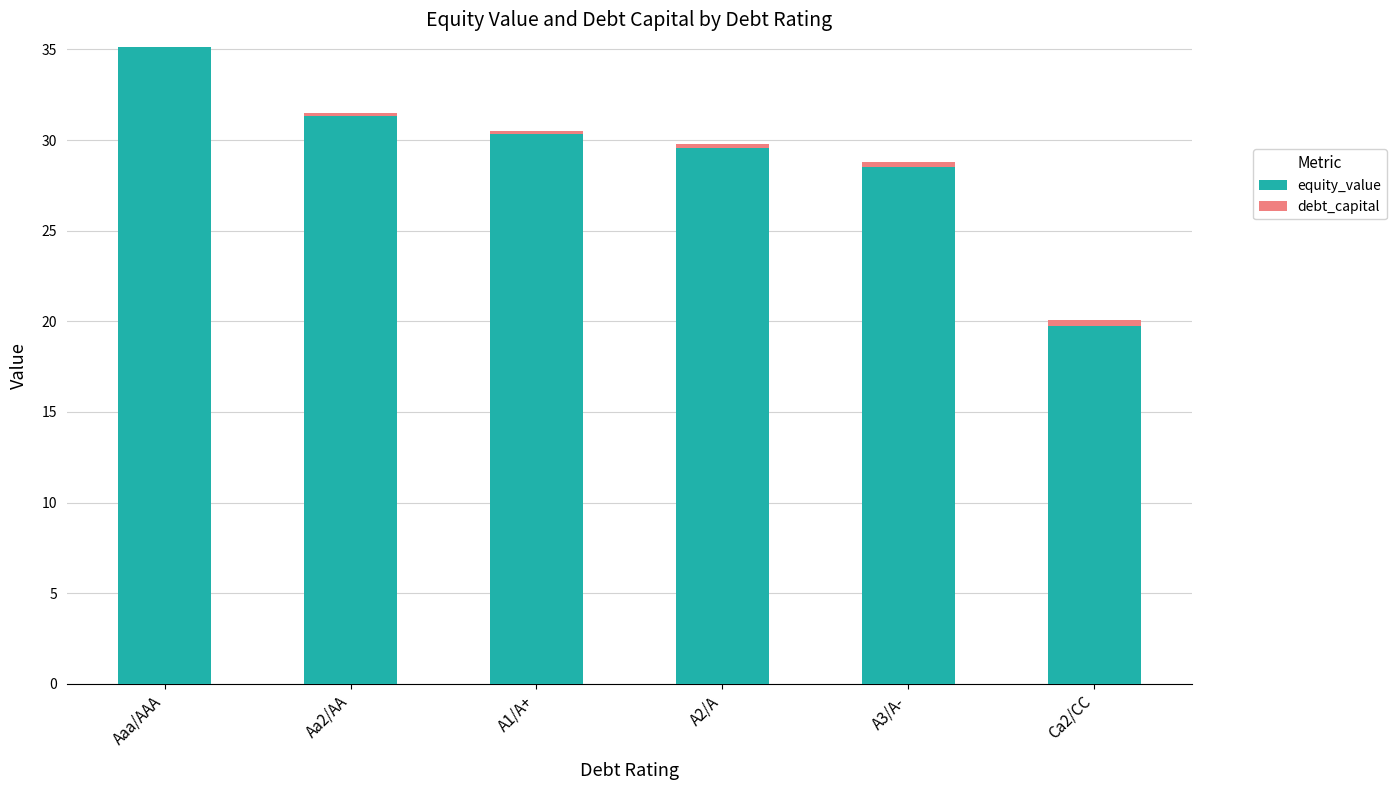

Where is equity_value nearest to the value 27?

A3/A-